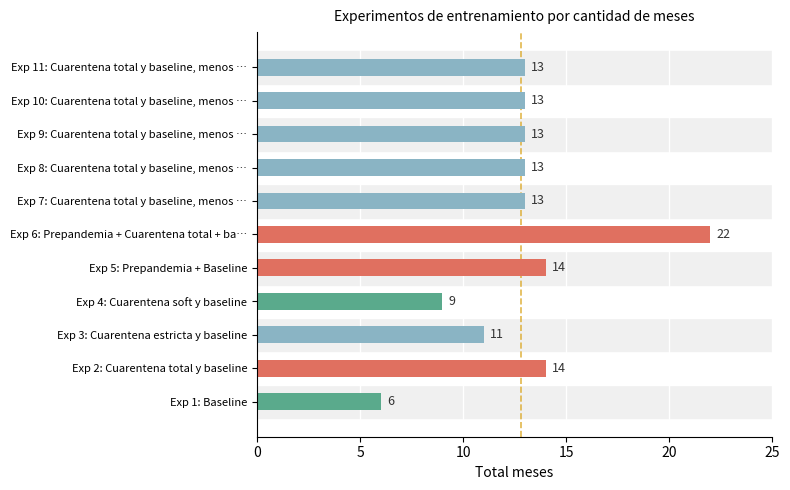

True or false: the data shows 17 at Exp 3: Cuarentena estricta y baseline.

False